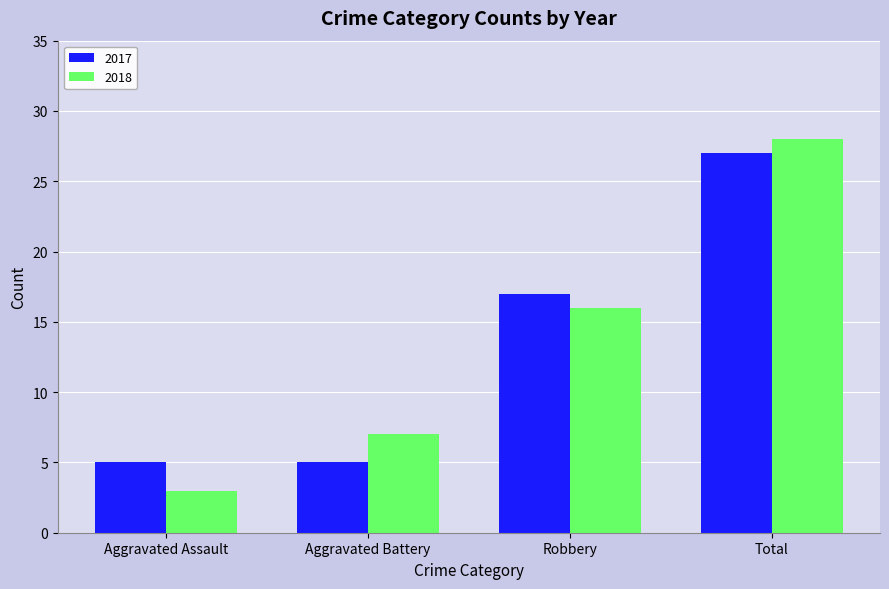

What is the label of the 1st bar from the right?

Total